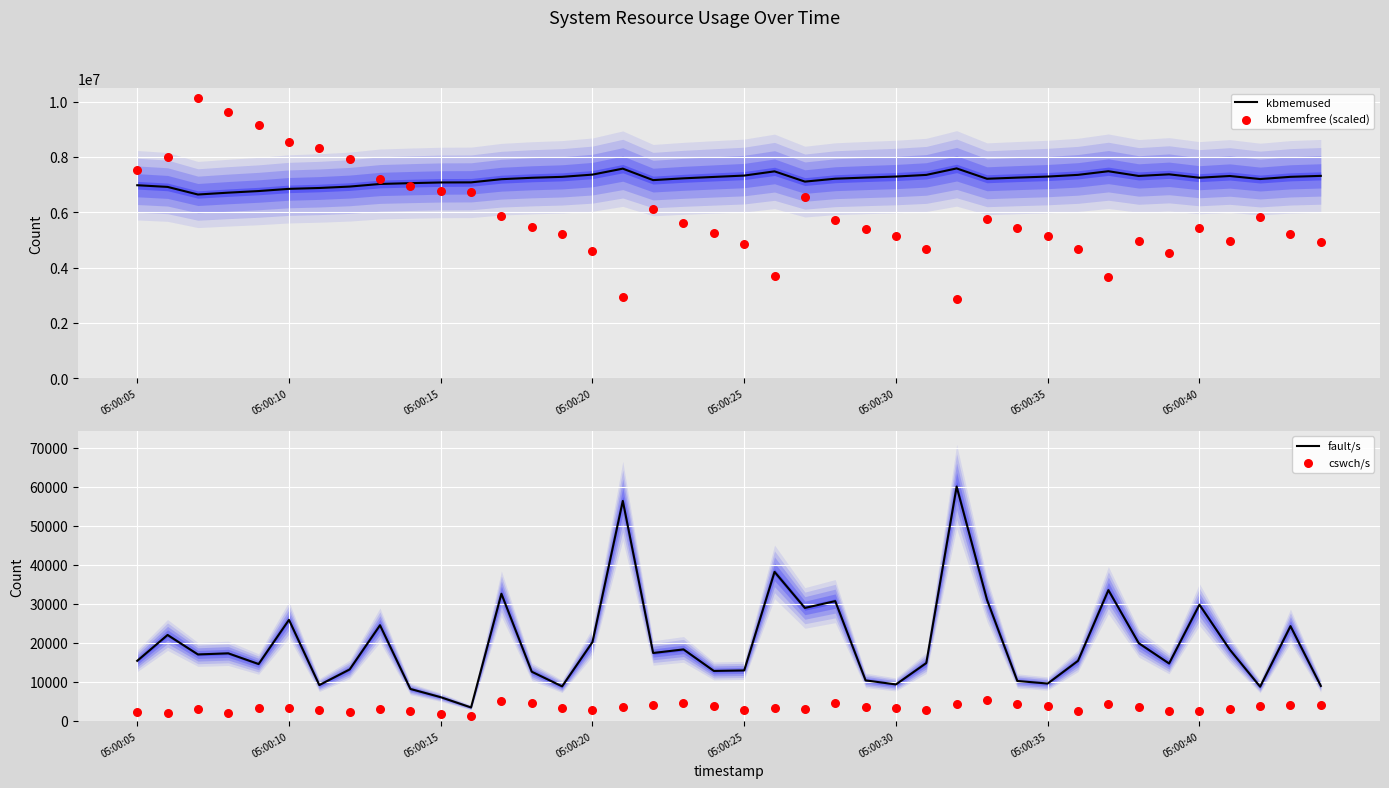

At how many categories does at least one series exceed 8697055?

3